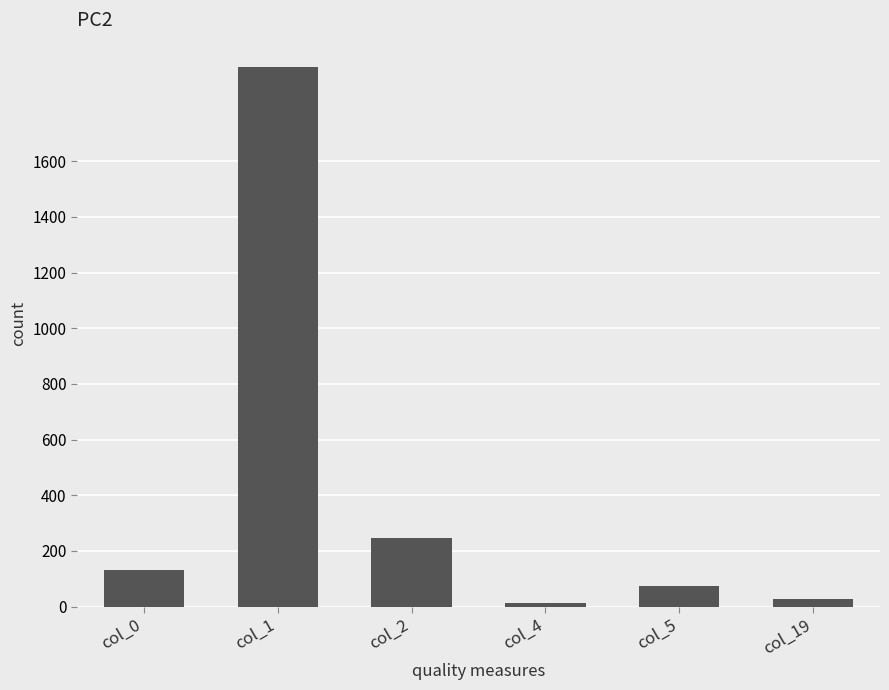

Reading right to left, what are all the values shown in this chart?

28	73	12	247	1939	131